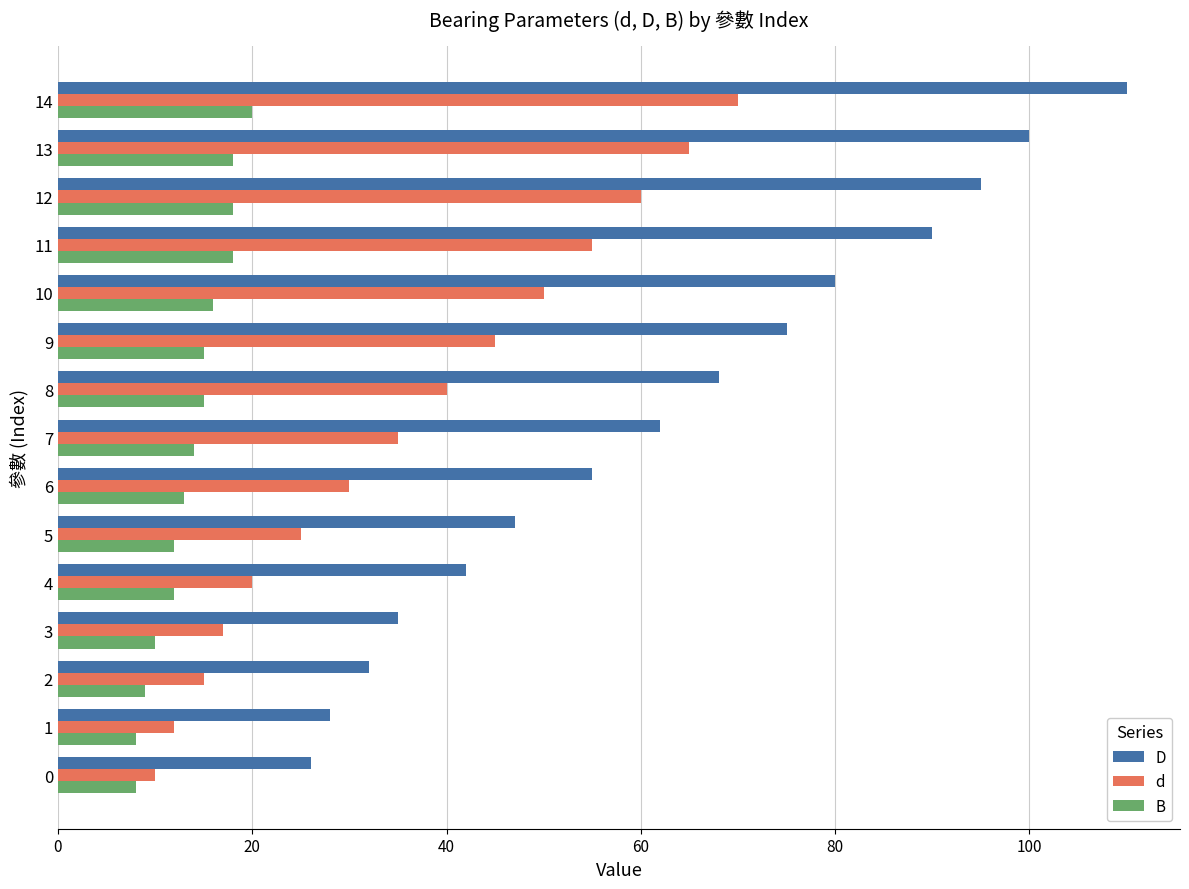

Which series changed the most between 0 and 7?

D